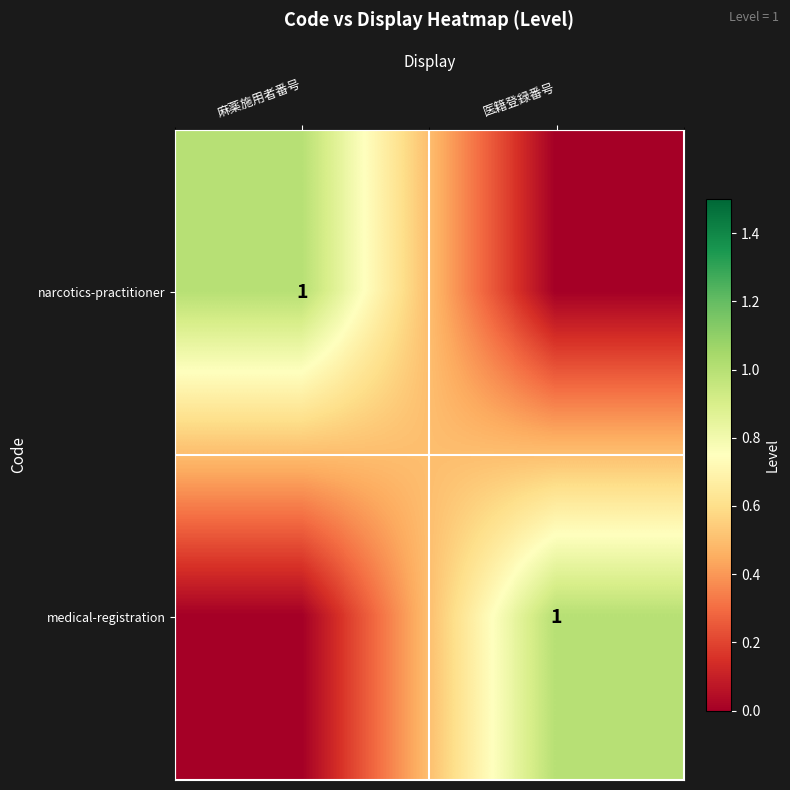

At which category is the sum across all series the highest?

麻薬施用者番号